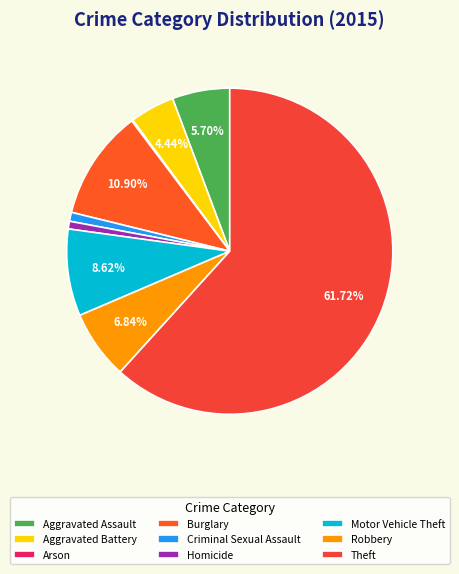

How many segments does this pie chart have?

9